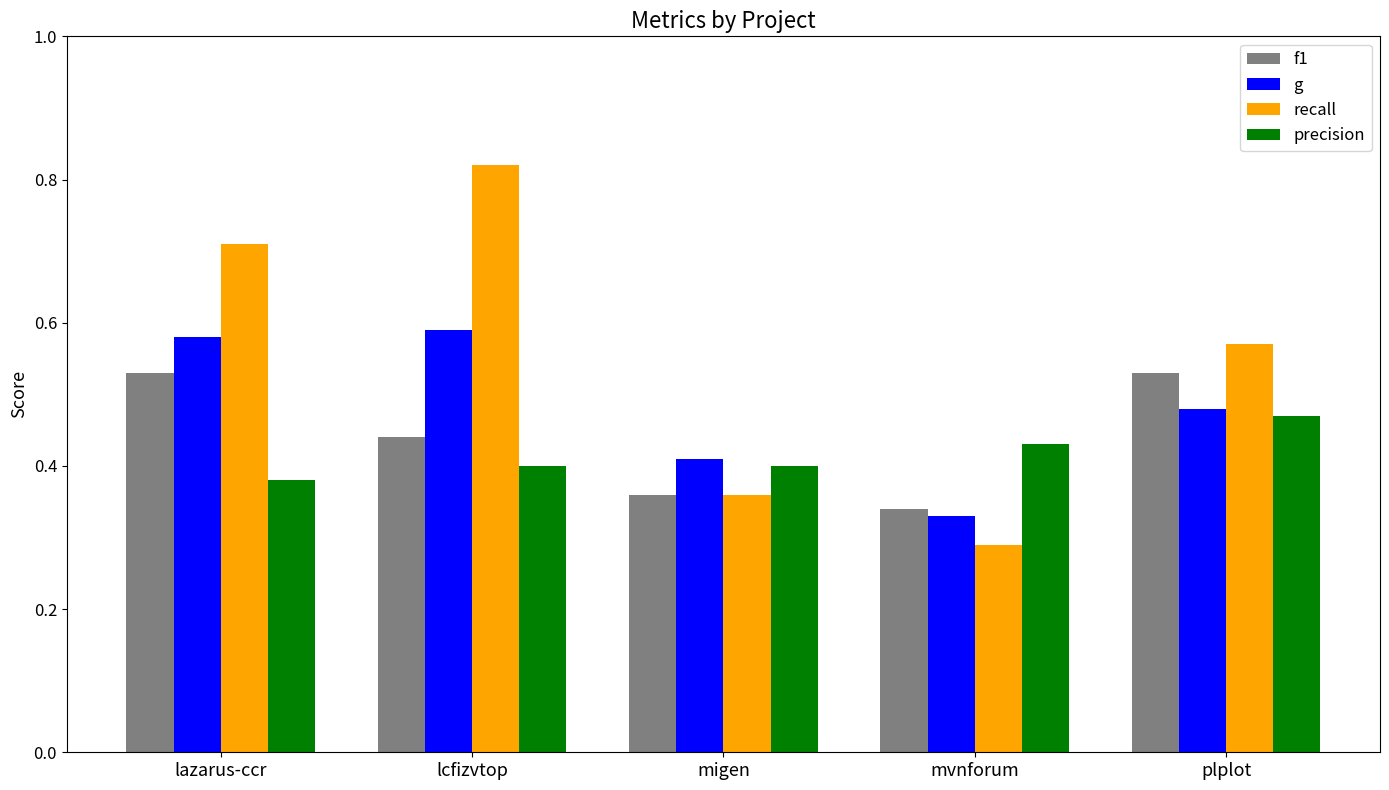

Rank the series at lcfizvtop from lowest to highest value.

precision, f1, g, recall